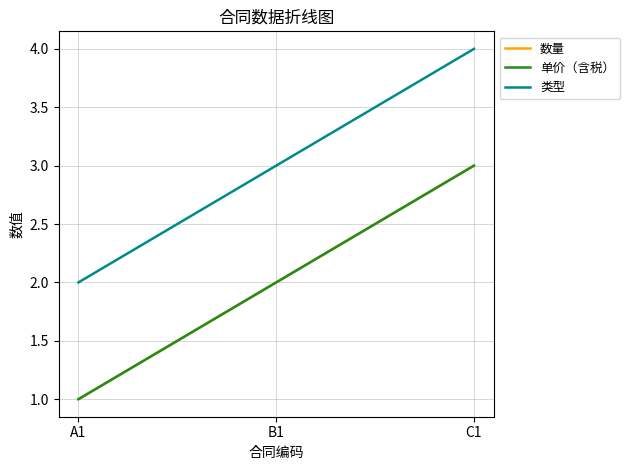

Is the value of 单价（含税） at C1 greater than the value of 类型 at B1?

No